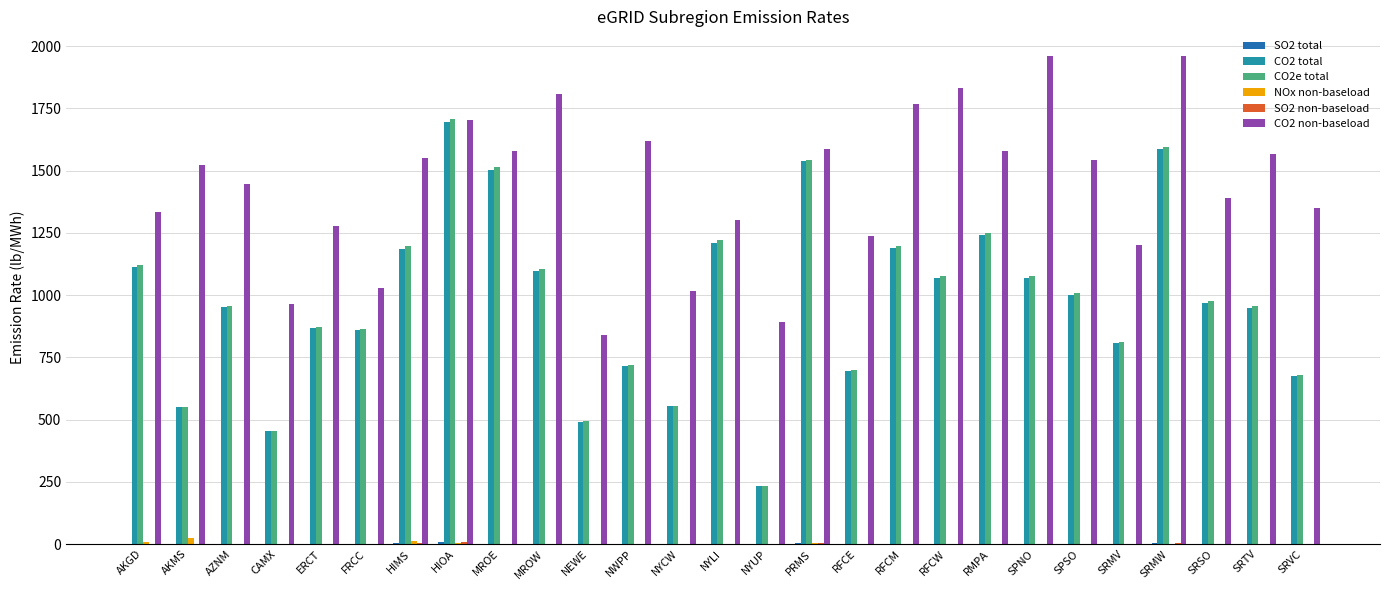

True or false: CO2e total has a value of 449.6 at SRMV.

False